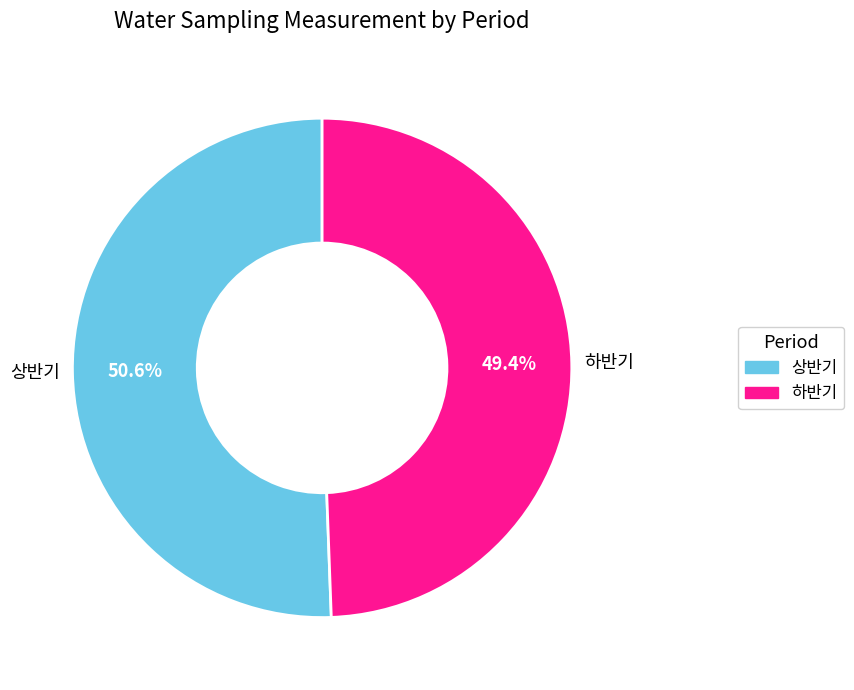

Count the number of slices in the pie.

2